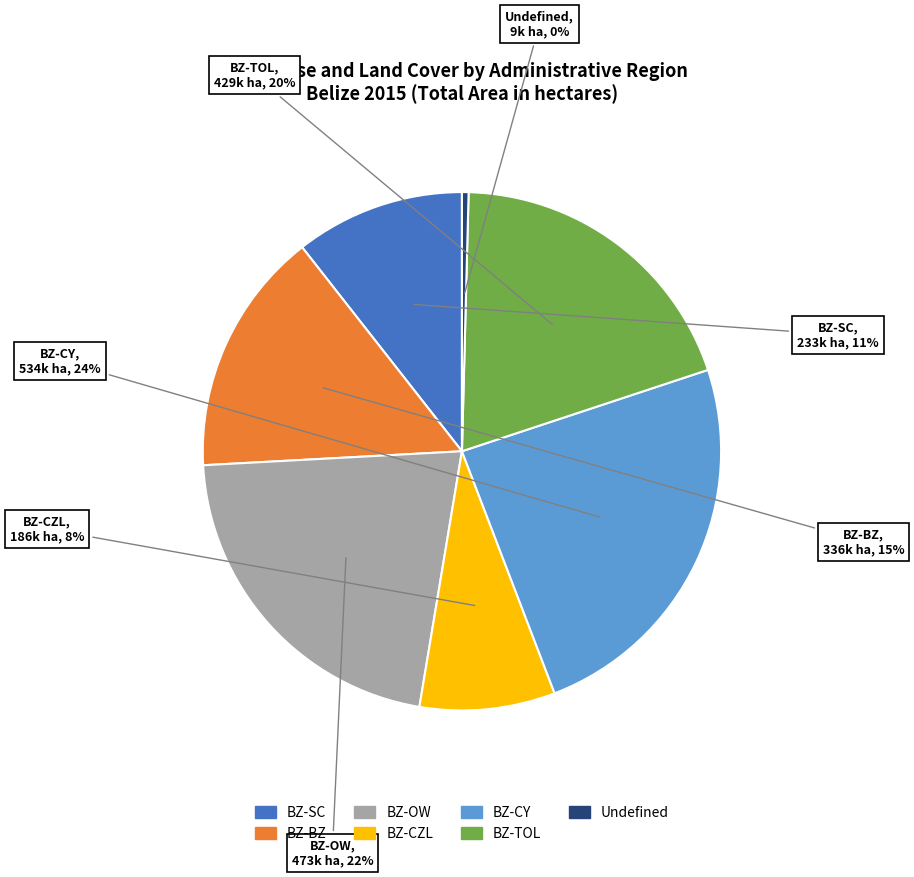

Combined, do BZ-CZL and BZ-OW account for over 50%?

No